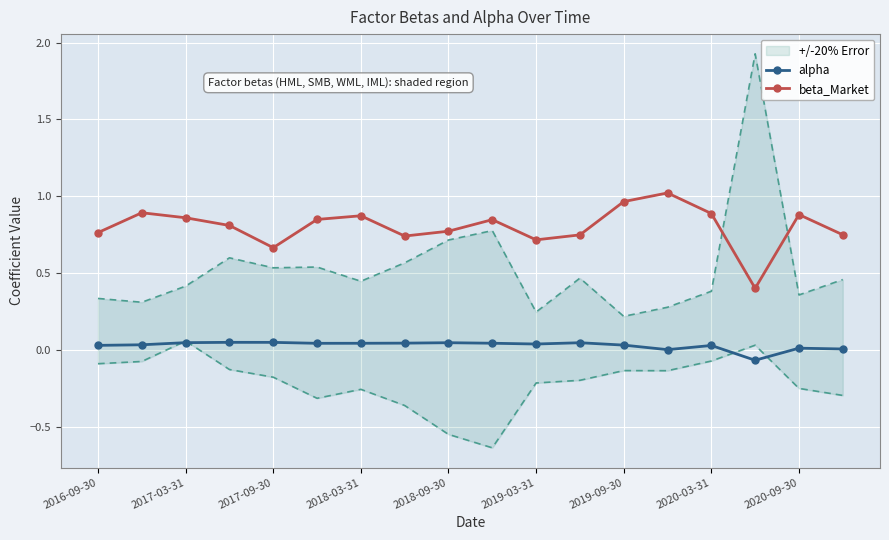

What is the lowest value of the beta_Market series?

0.4